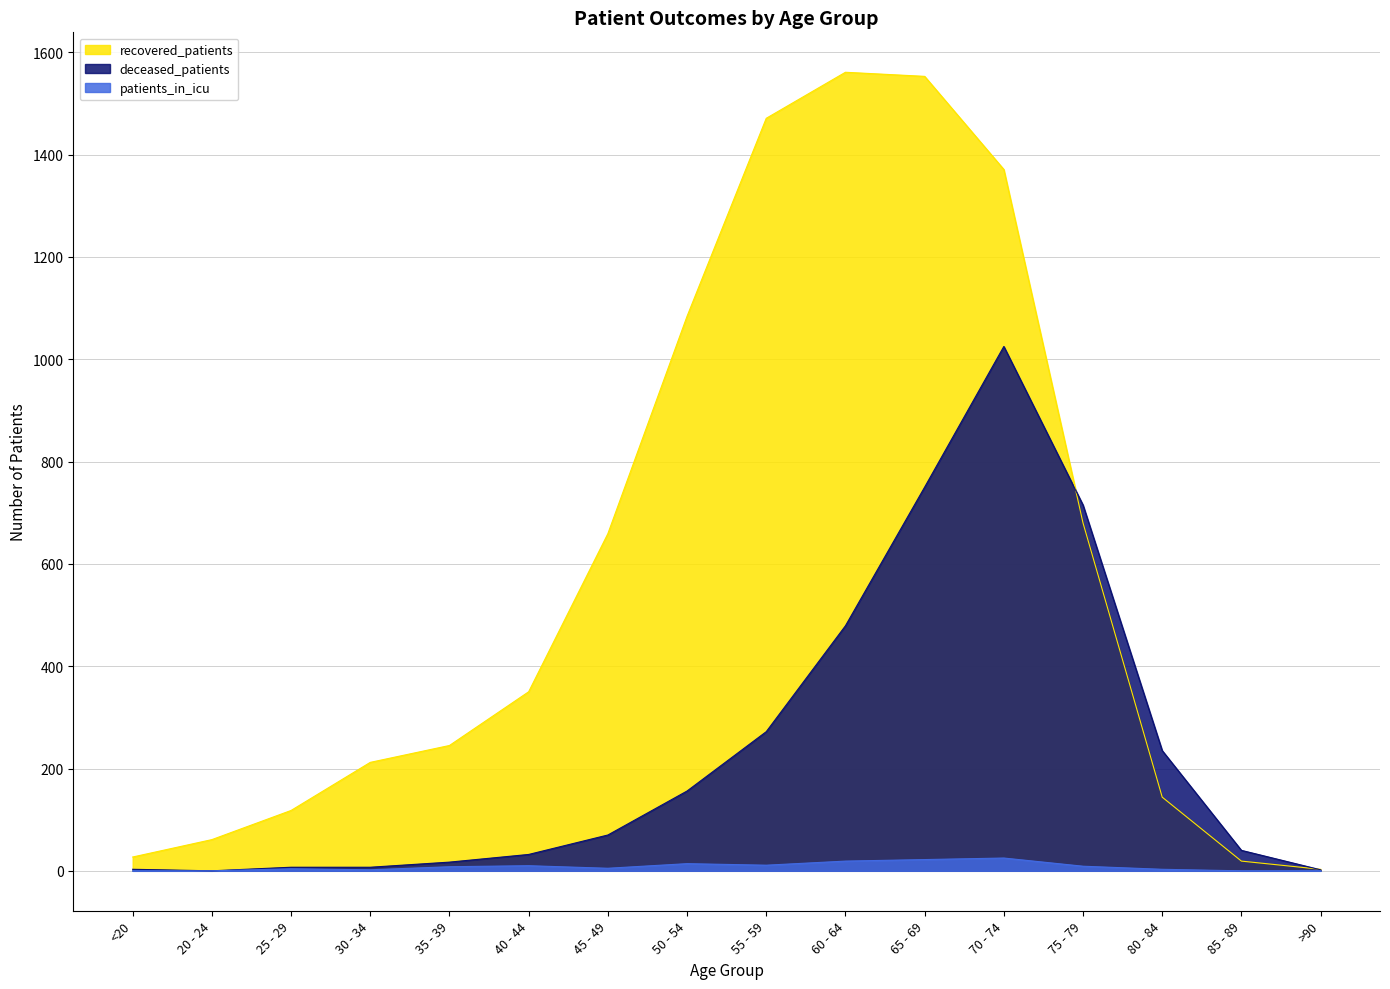

At which category is the sum across all series the highest?

70 - 74